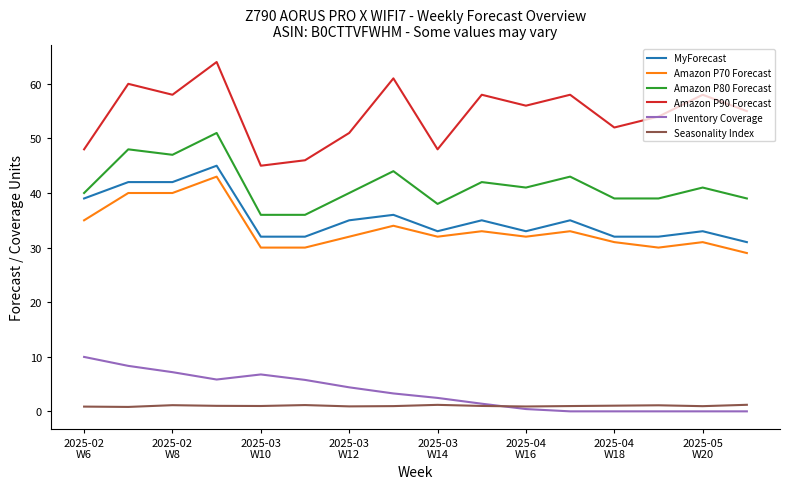

True or false: Amazon P70 Forecast and Inventory Coverage cross at least once.

False